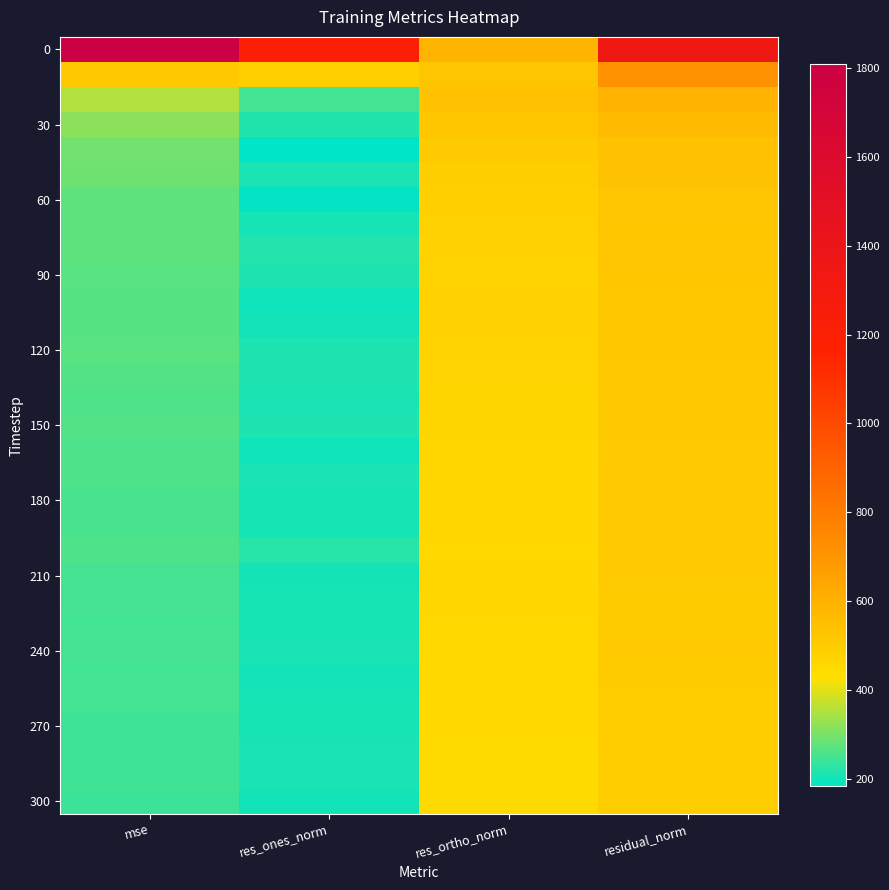

What is the spread (max minus min) of values at mse?

1567.8